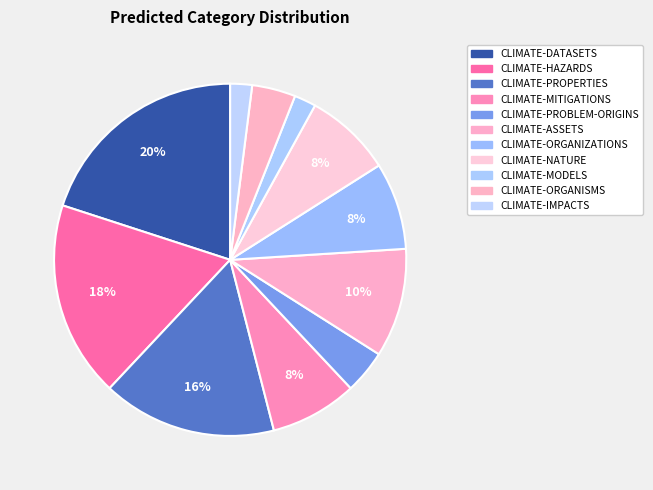

Do CLIMATE-ORGANISMS and CLIMATE-NATURE together represent more than half of the pie?

No